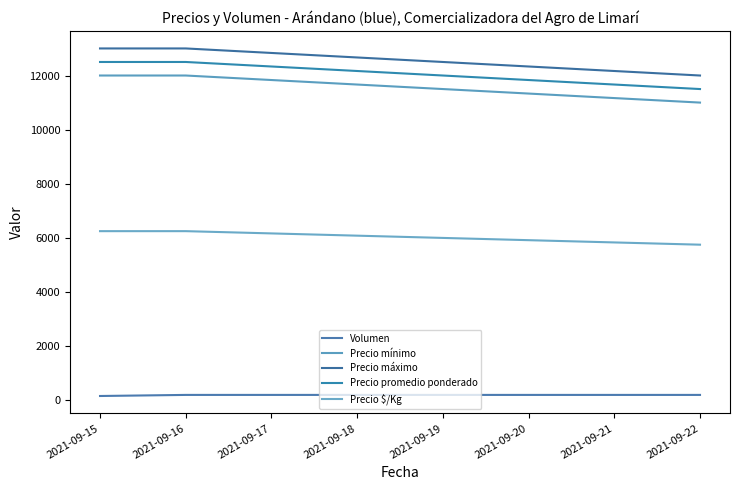

How many lines are shown in the chart?

5